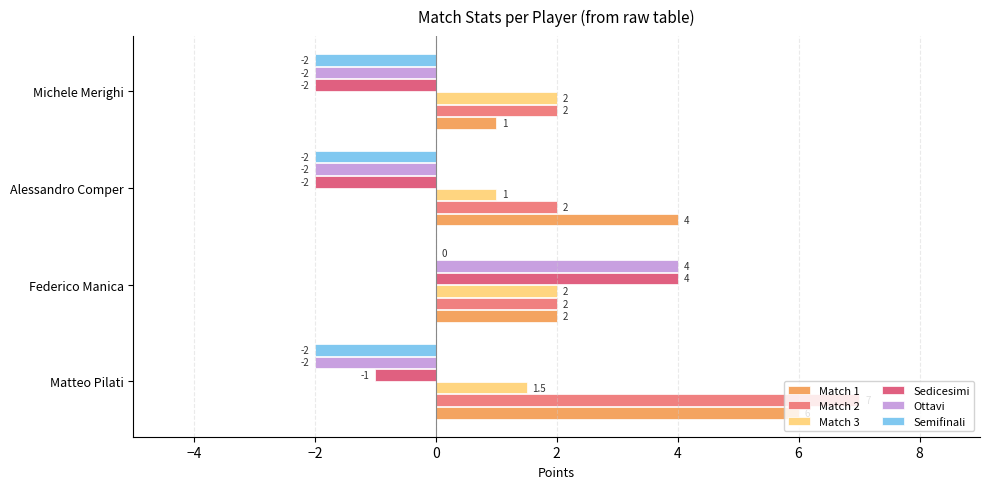

How many distinct data groups are displayed?

6